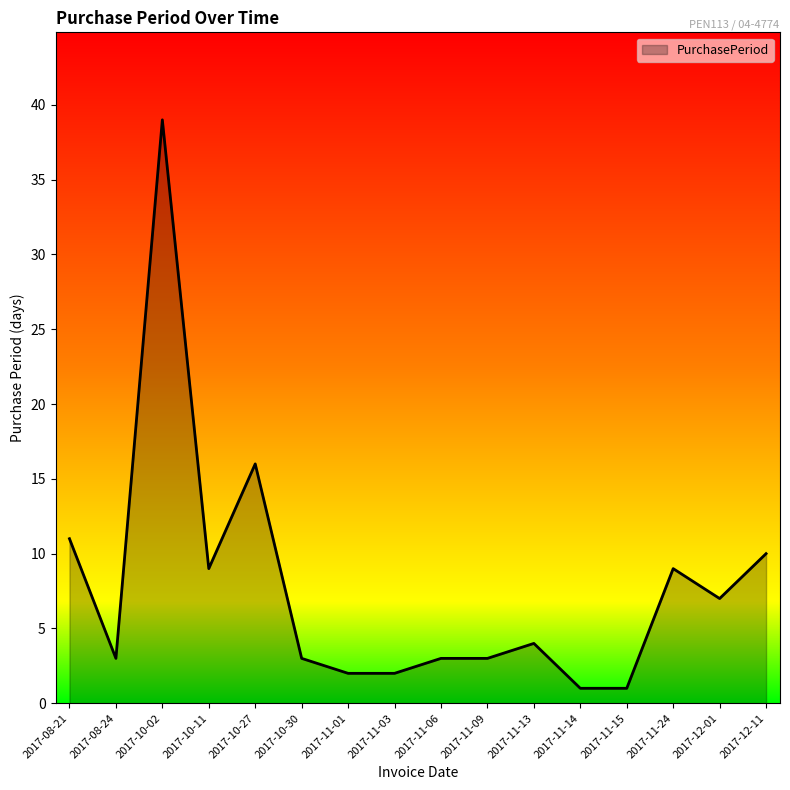

What position from the left is 2017-11-15?

13